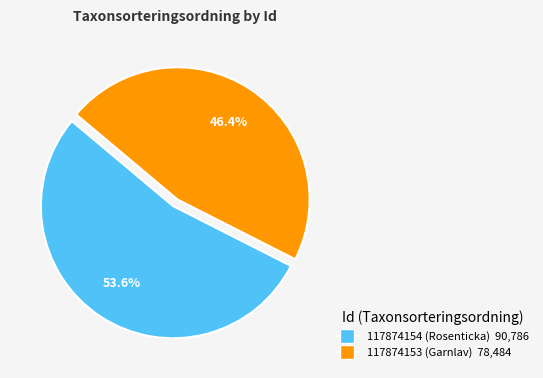

To the nearest percent, what is the combined percentage of 117874153 and 117874154?

100%